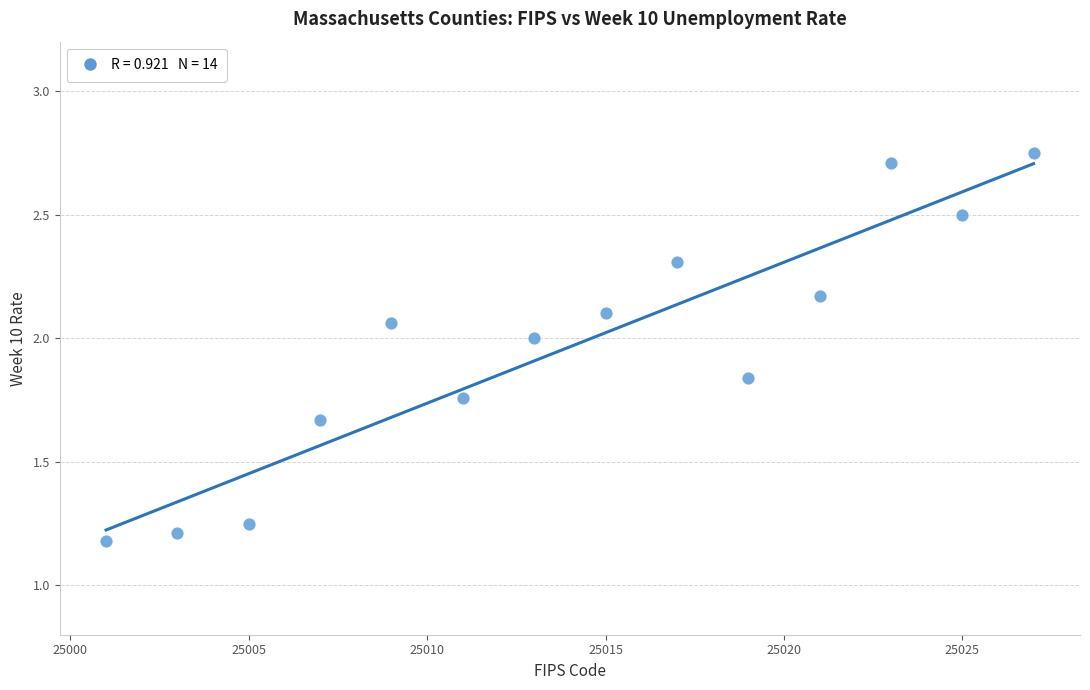

What is the range of Y values (max minus min)?

1.6